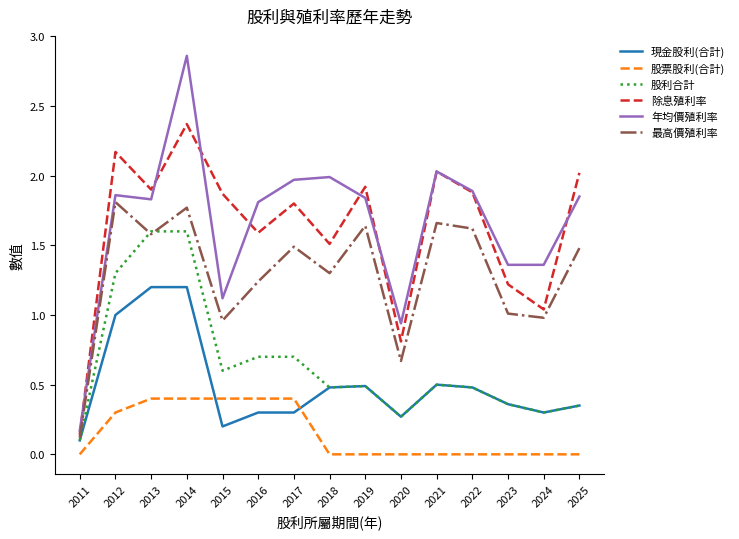

Is this an area chart (filled region under the line)?

No